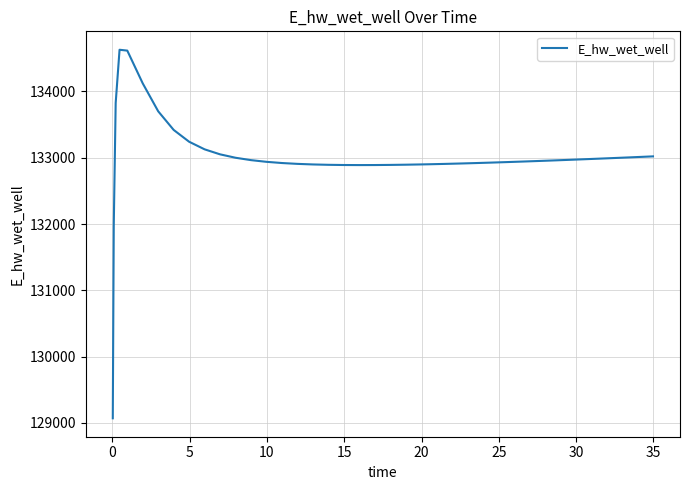

What is the greatest value displayed?

134628.0